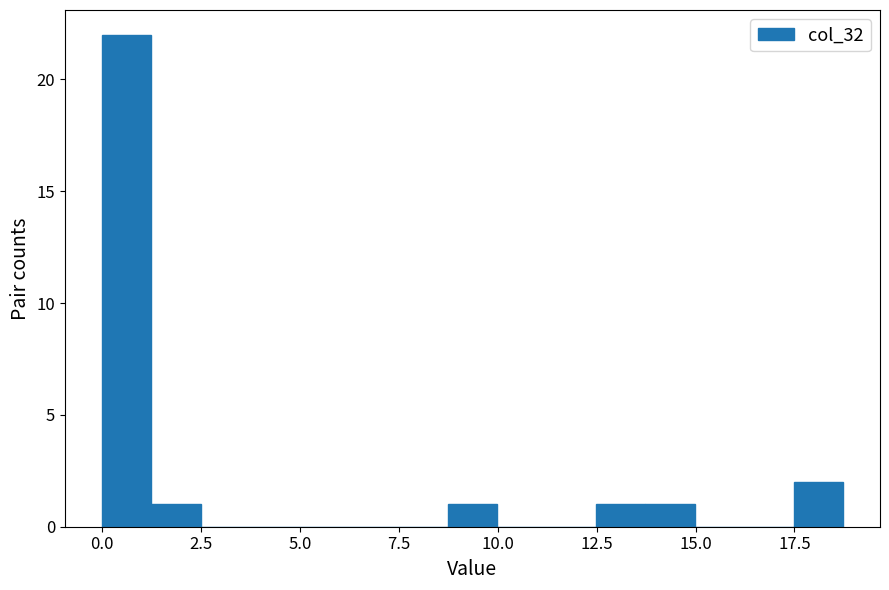

Read against the x-axis, roughly where is the centre of the tallest bar?

0.5